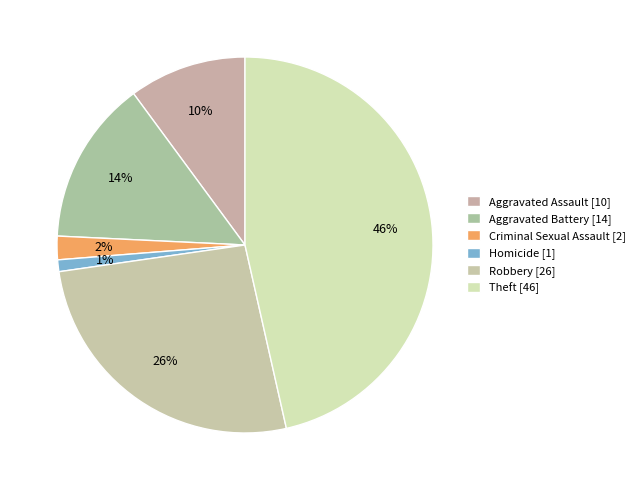

Rank the categories by value from highest to lowest.

Theft, Robbery, Aggravated Battery, Aggravated Assault, Criminal Sexual Assault, Homicide